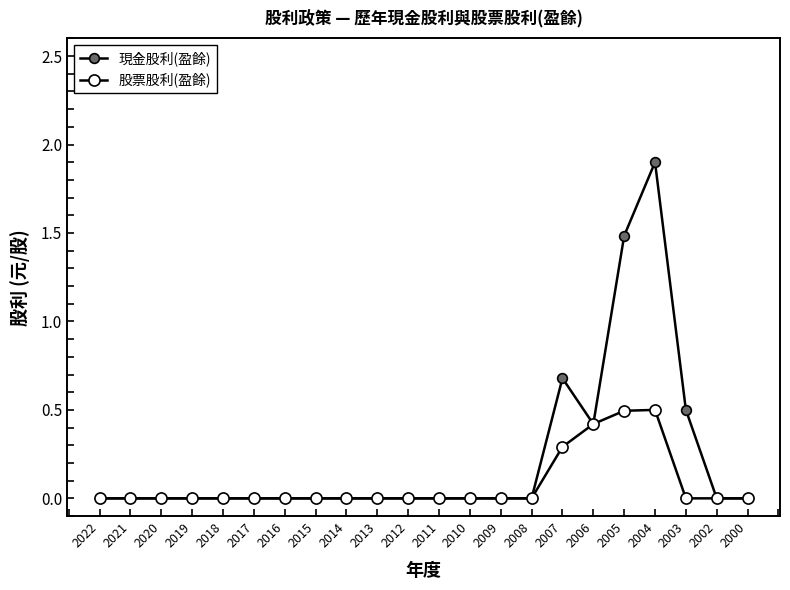

At which label is 現金股利(盈餘) closest to 0?

2022